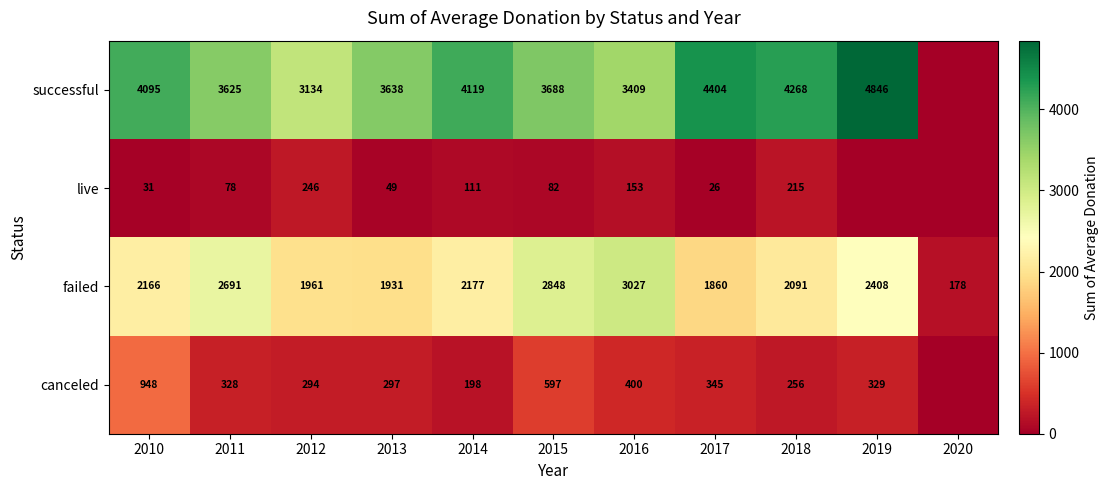

At which category does the chart reach its minimum across all series?

2020